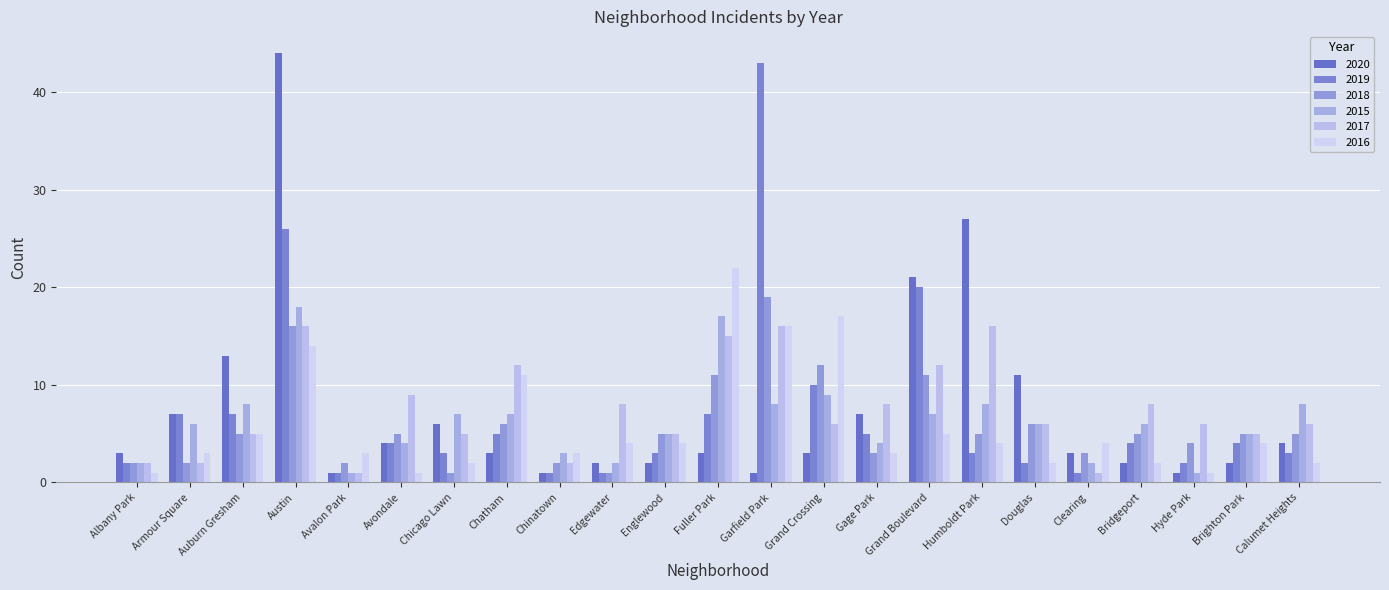

What position from the right is Humboldt Park?

7